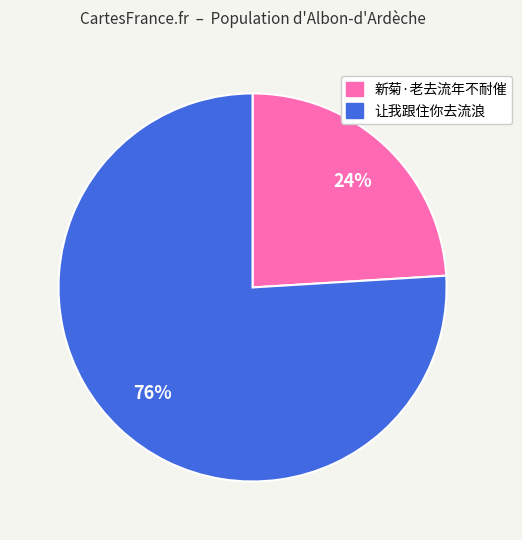

Does any single category account for the majority?

Yes